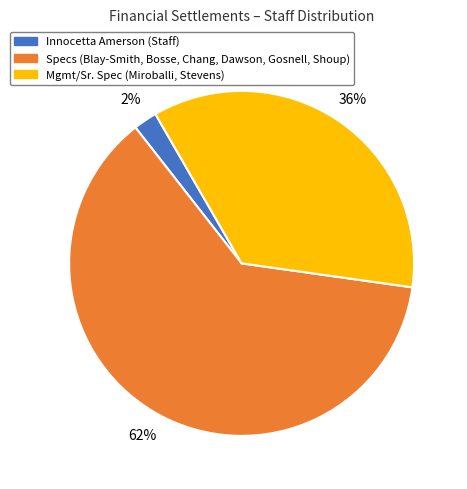

What is the largest slice in the pie chart?

Specs (Blay-Smith, Bosse, Chang, Dawson, Gosnell, Shoup)